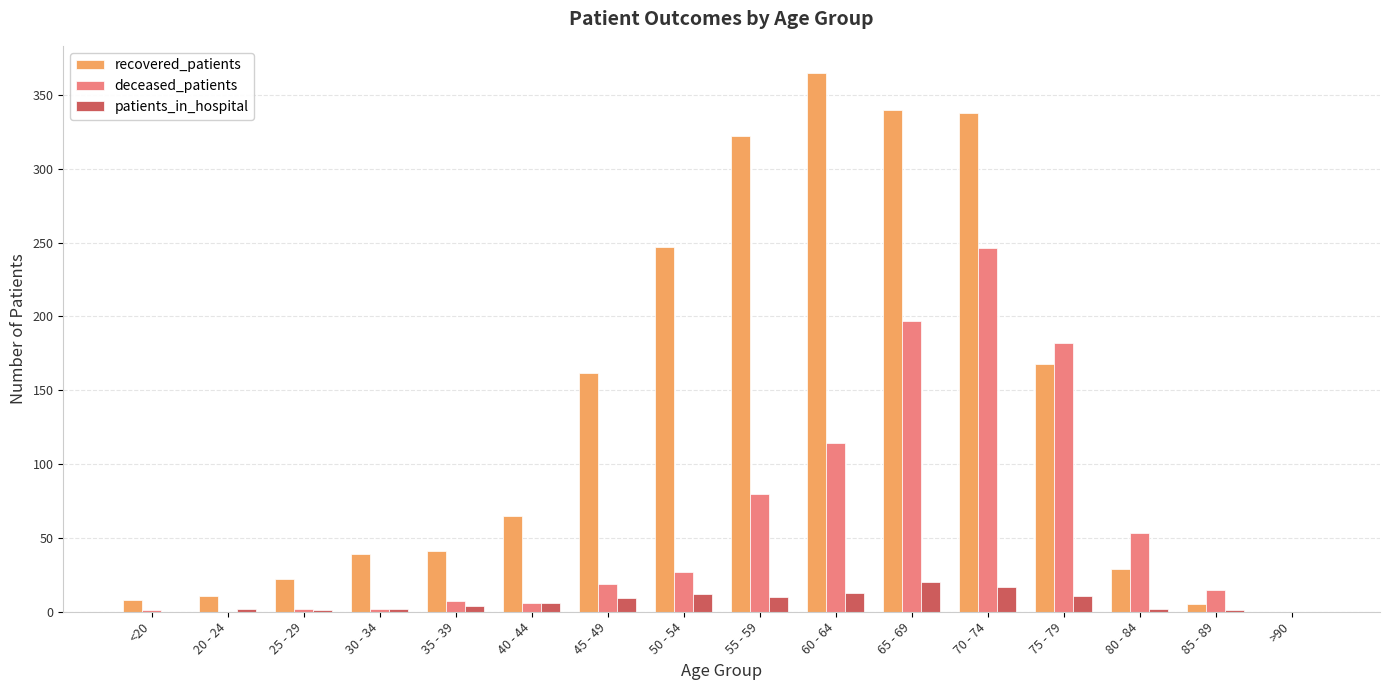

What is the maximum value shown in the chart?

365